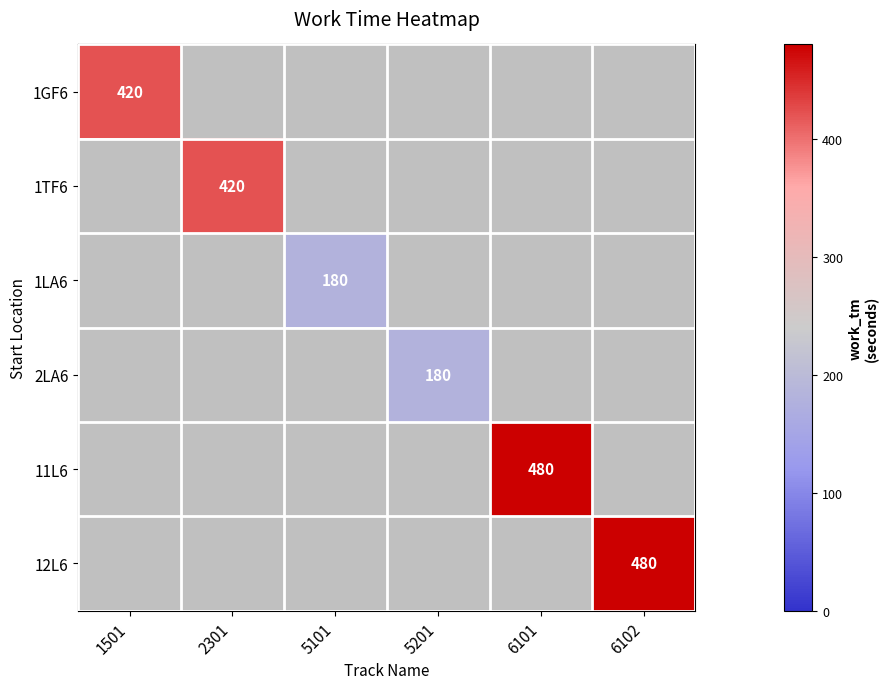

Is it true that 1LA6 equals 180 at 5101?

True